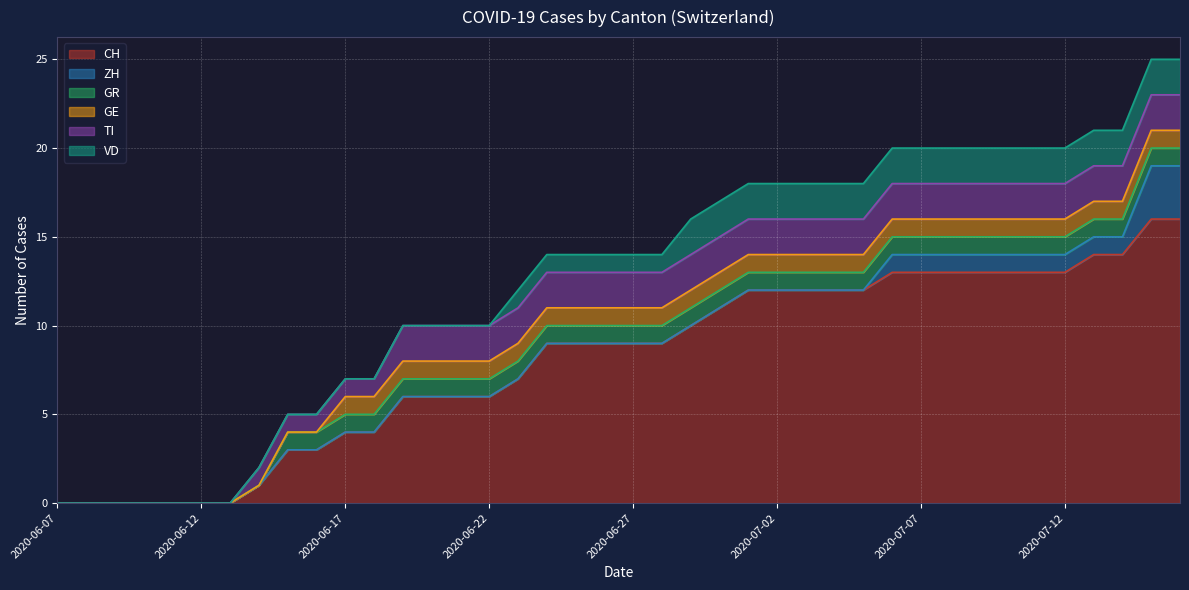

How many positive values does the CH series have?

33